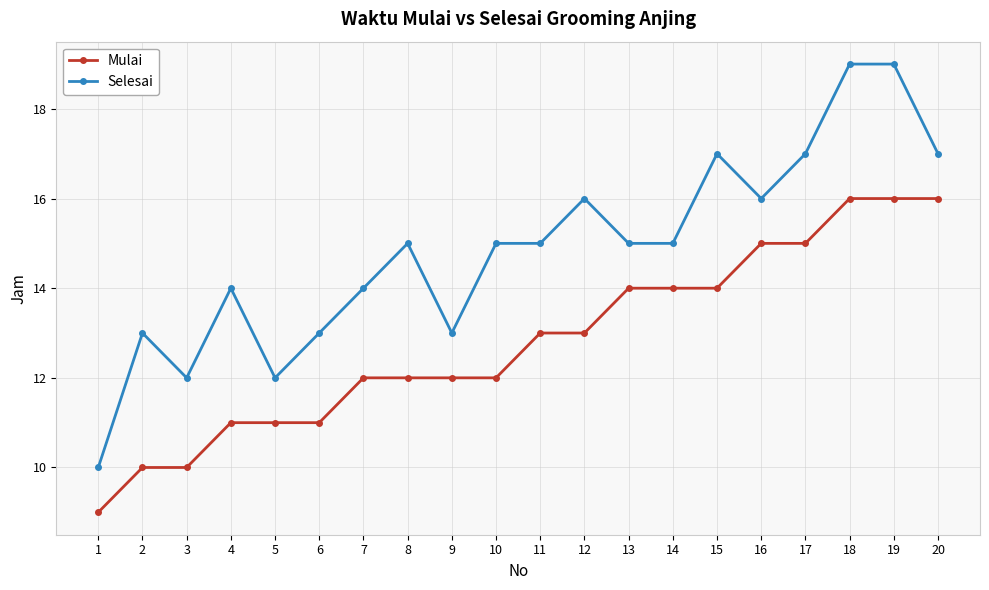

At how many categories does at least one series exceed 9?

20